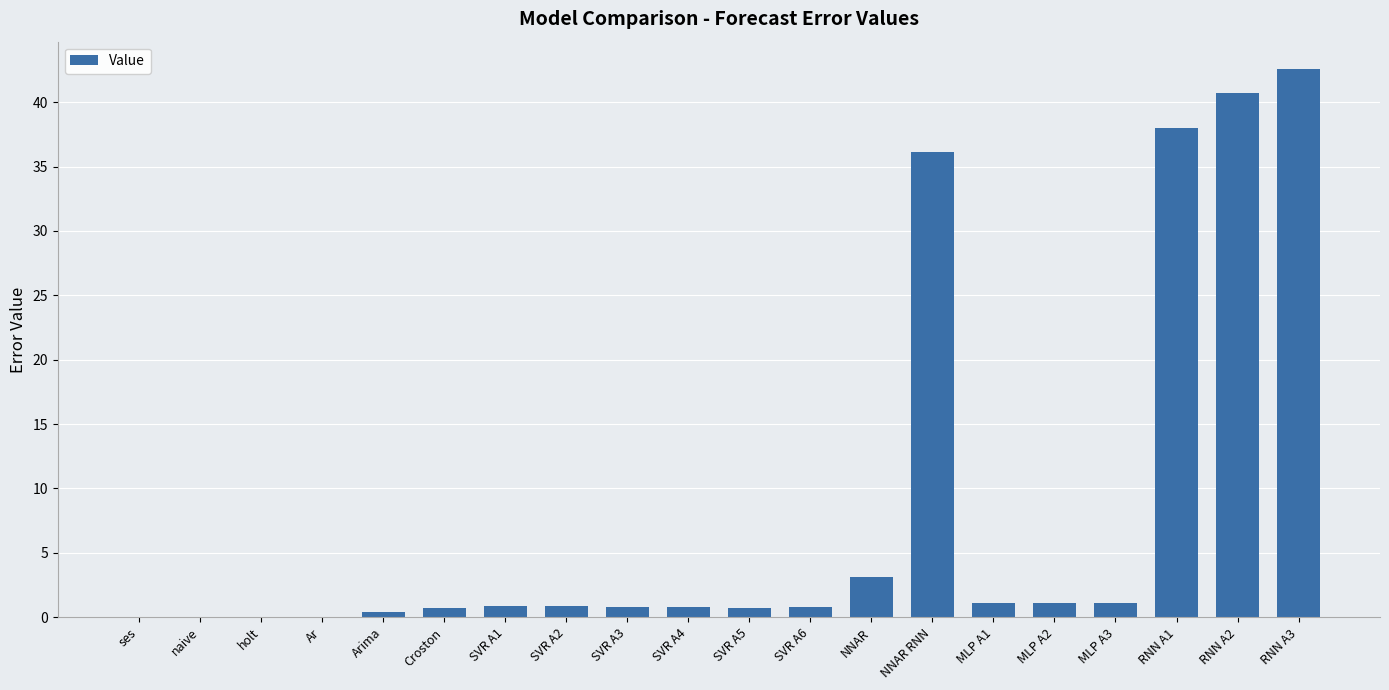

What is the average value?

8.5